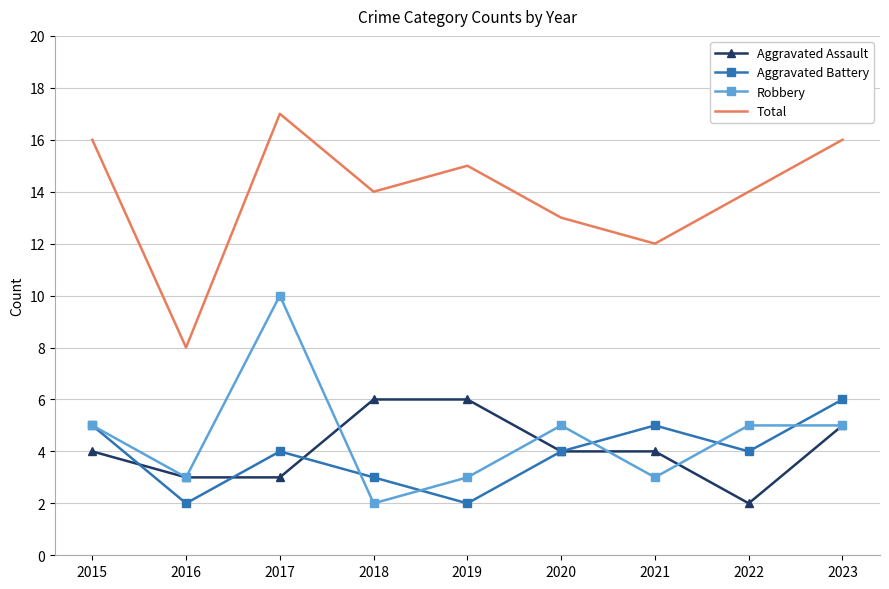

What is the spread (max minus min) of values at 2015?

12